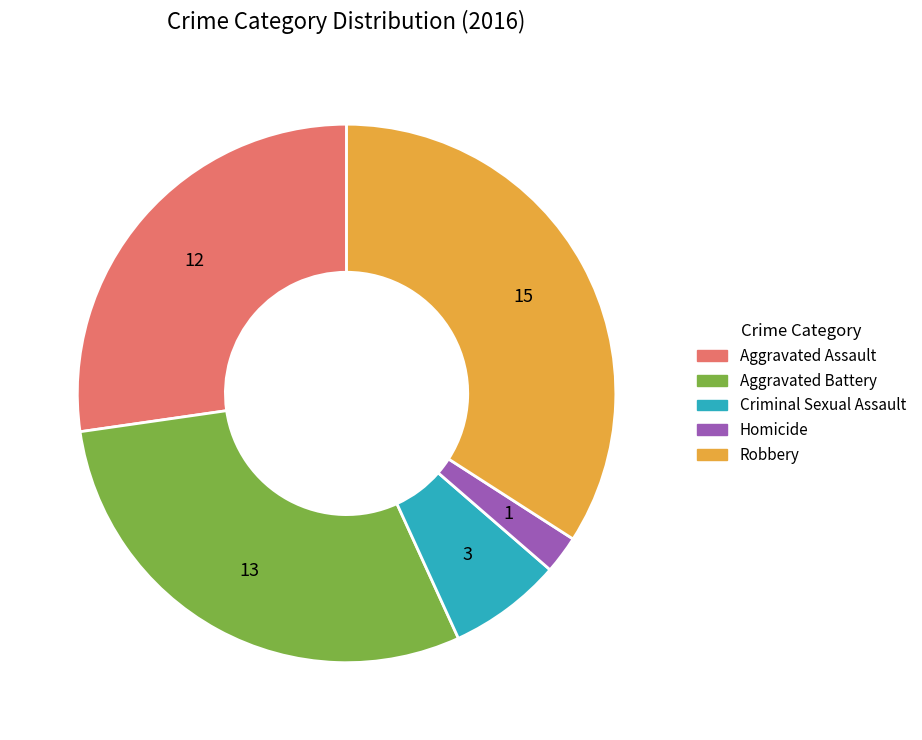

Rank the categories by value from lowest to highest.

Homicide, Criminal Sexual Assault, Aggravated Assault, Aggravated Battery, Robbery